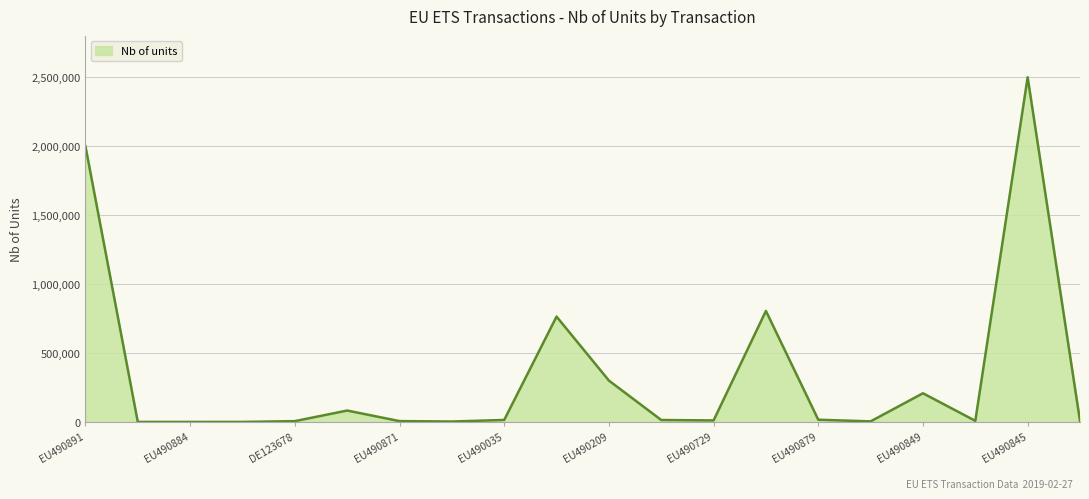

Count the number of categories in the chart.

20